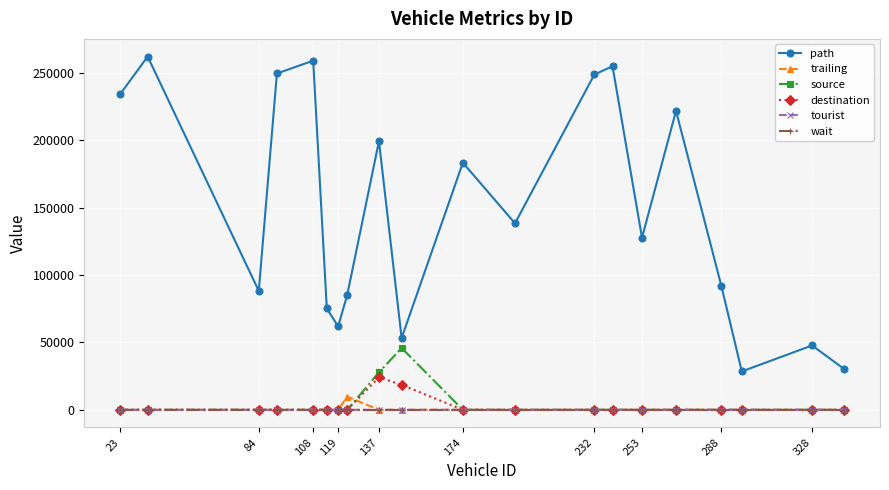

Which series has the widest spread of values?

path